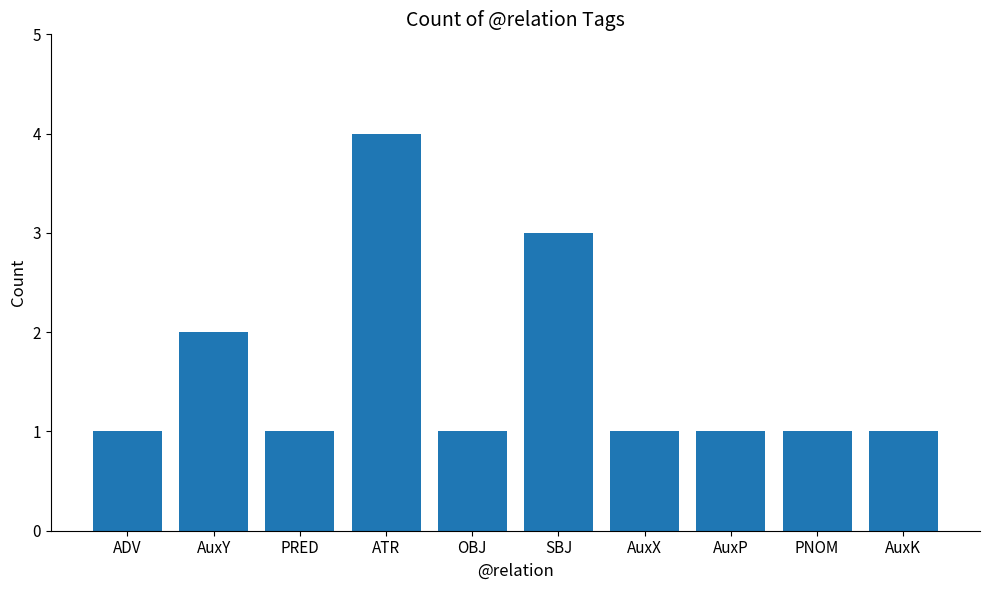

What is the label of the 10th bar from the right?

ADV